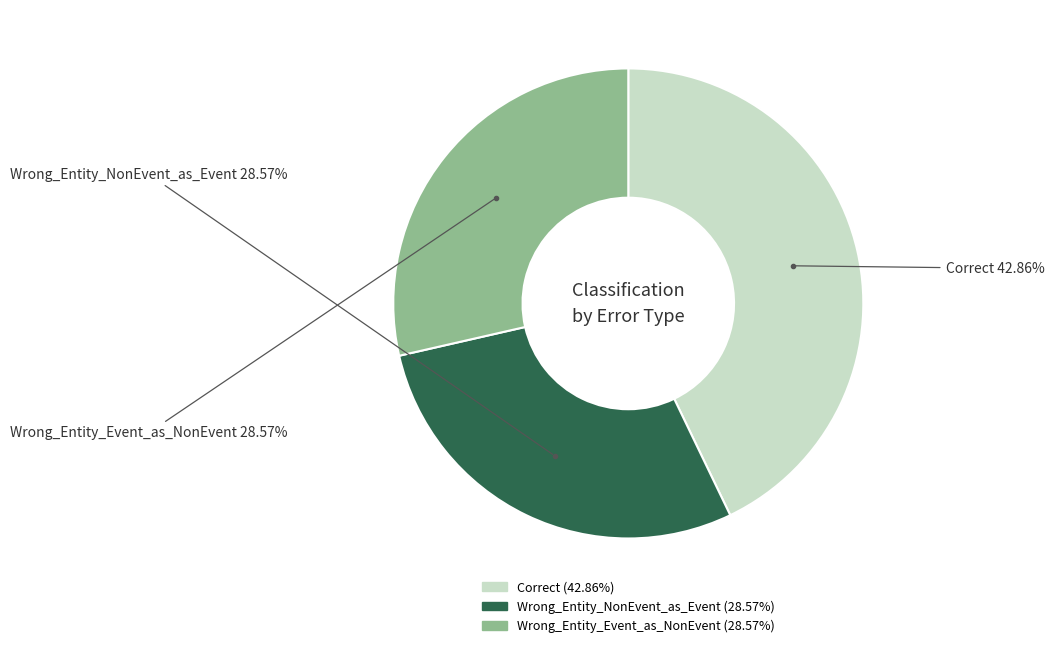

To the nearest percent, what is the combined percentage of Wrong_Entity_Event_as_NonEvent and Wrong_Entity_NonEvent_as_Event?

57%